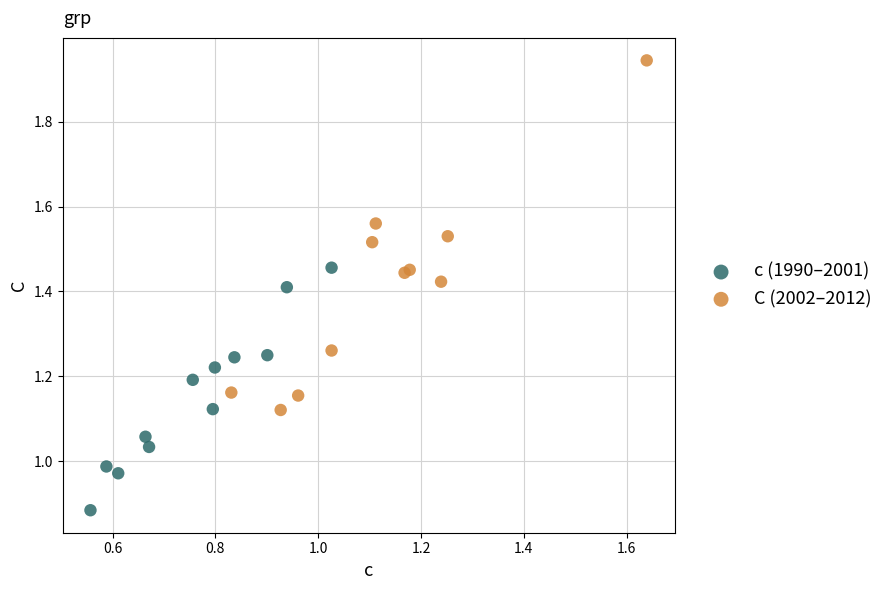

Which series reaches the minimum Y coordinate?

c (1990–2001)